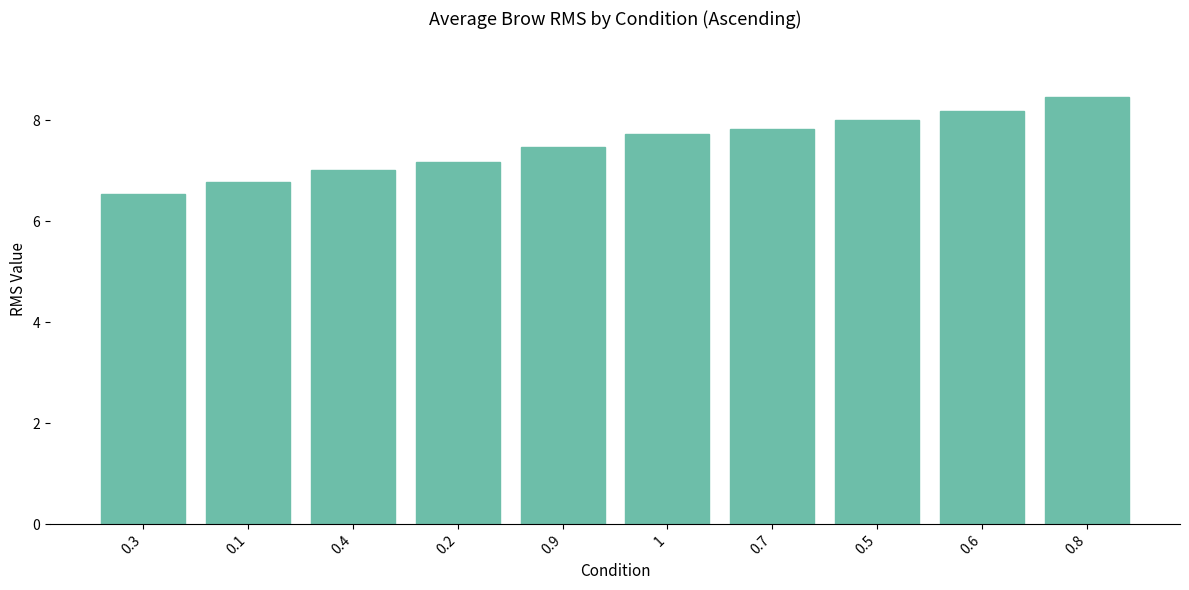

Reading right to left, what are all the values shown in this chart?

8.5	8.2	8.0	7.8	7.7	7.5	7.2	7.0	6.8	6.5